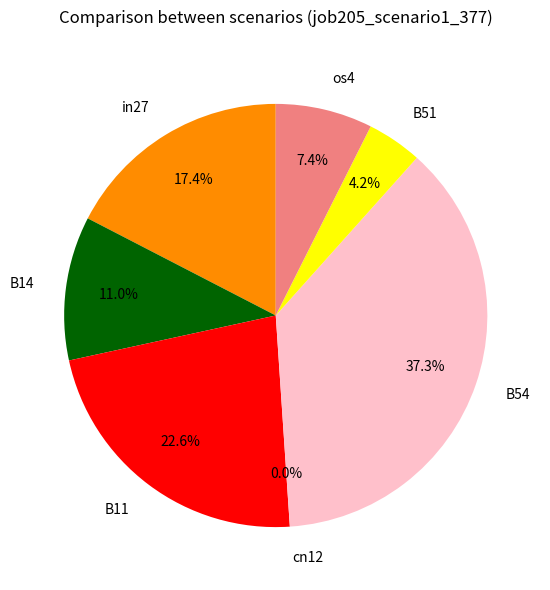

How many slices are in this pie chart?

7